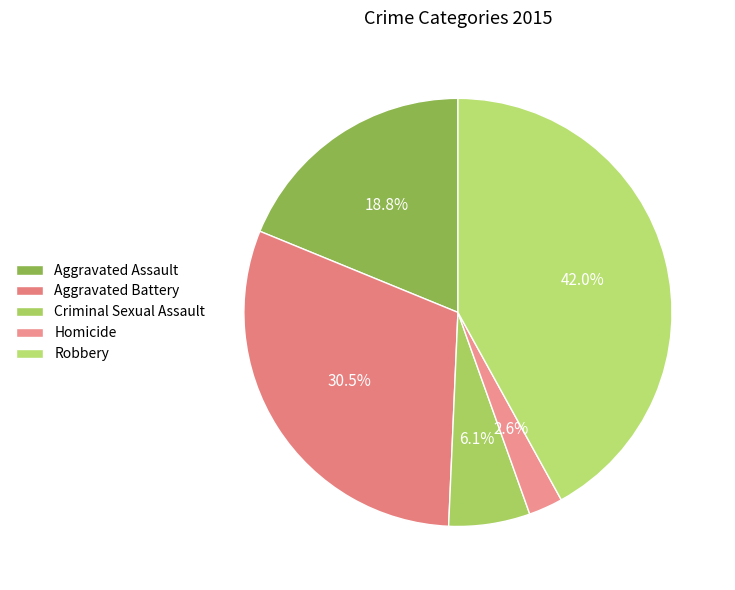

Which slice is the smallest?

Homicide